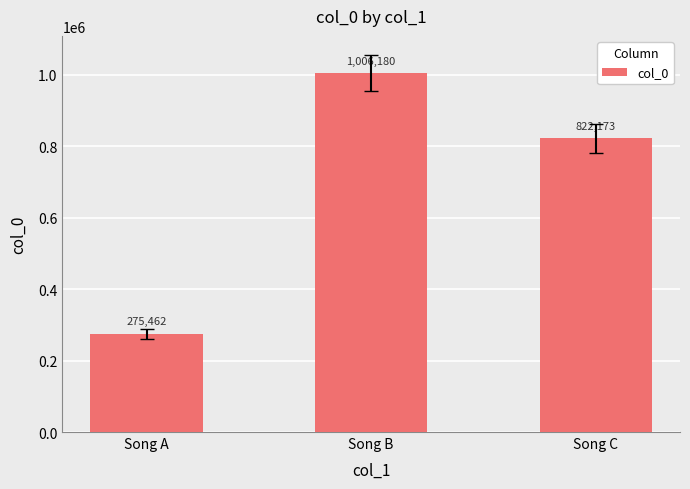

Between Song B and Song C, which is larger?

Song B